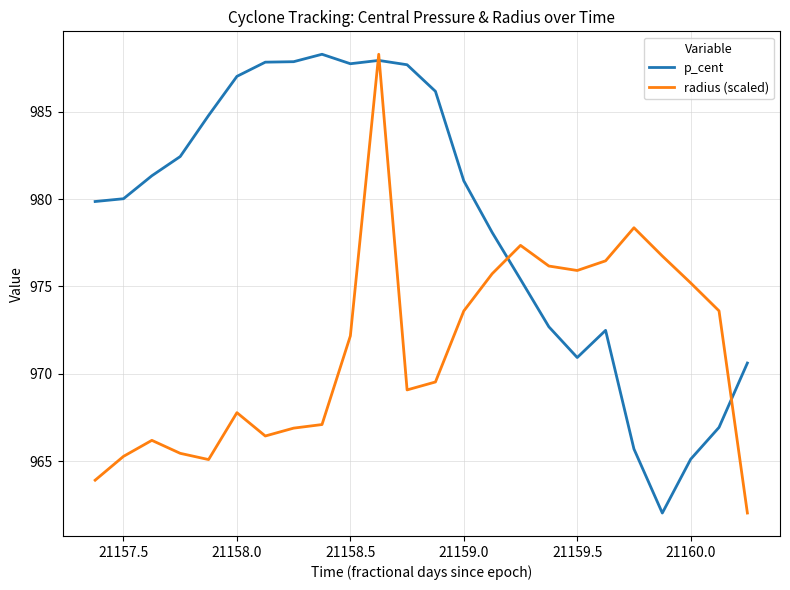

What are all the series names shown in the legend?

p_cent, radius (scaled)